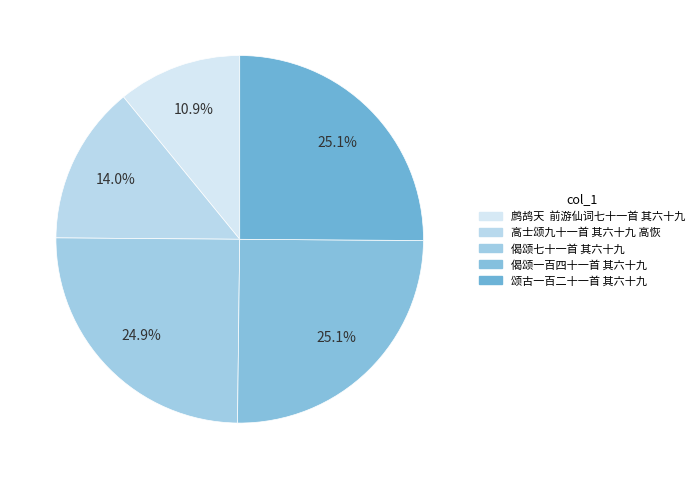

Combined, do 颂古一百二十一首 其六十九 and 偈颂七十一首 其六十九 account for over 50%?

Yes